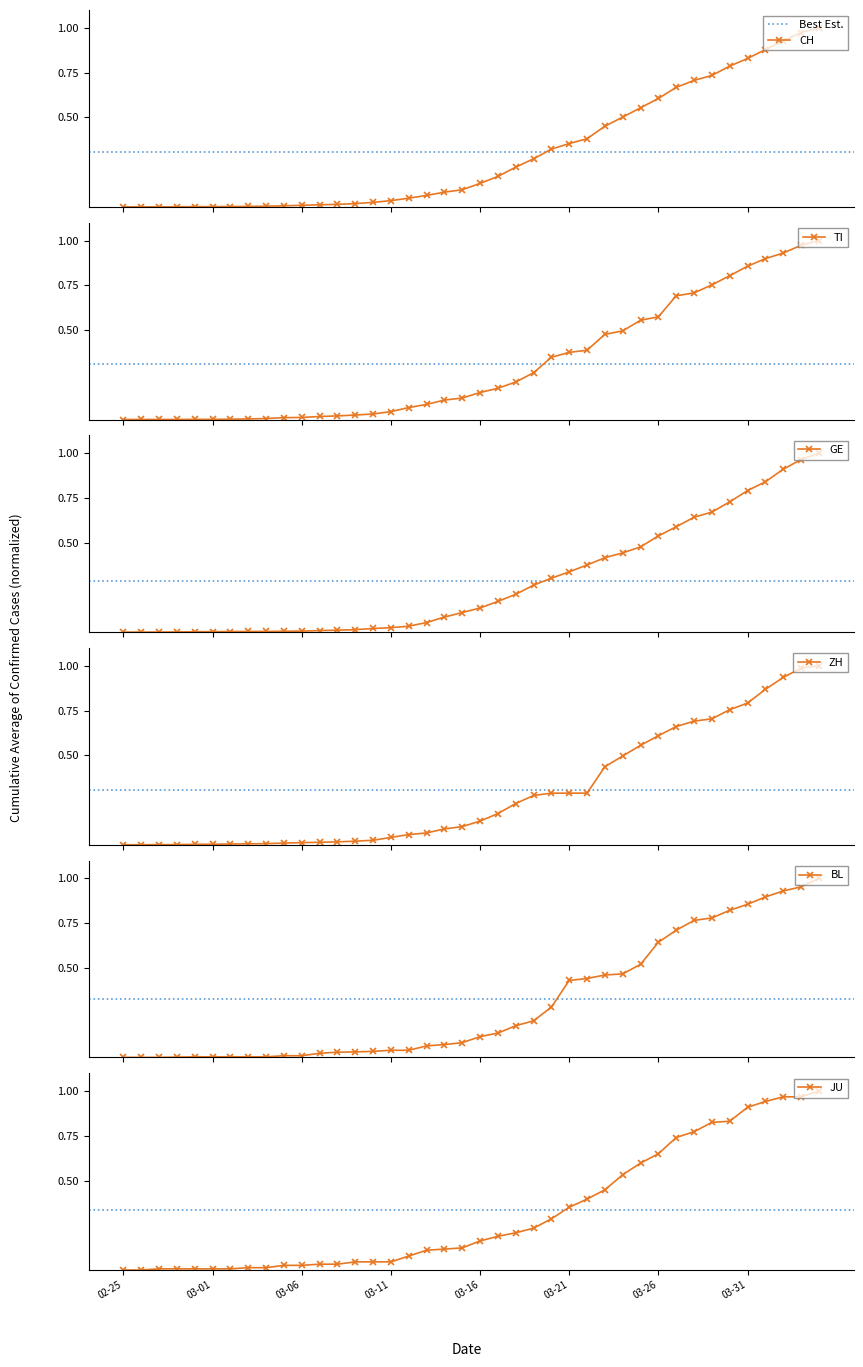

Which series has the largest total across all categories?

JU